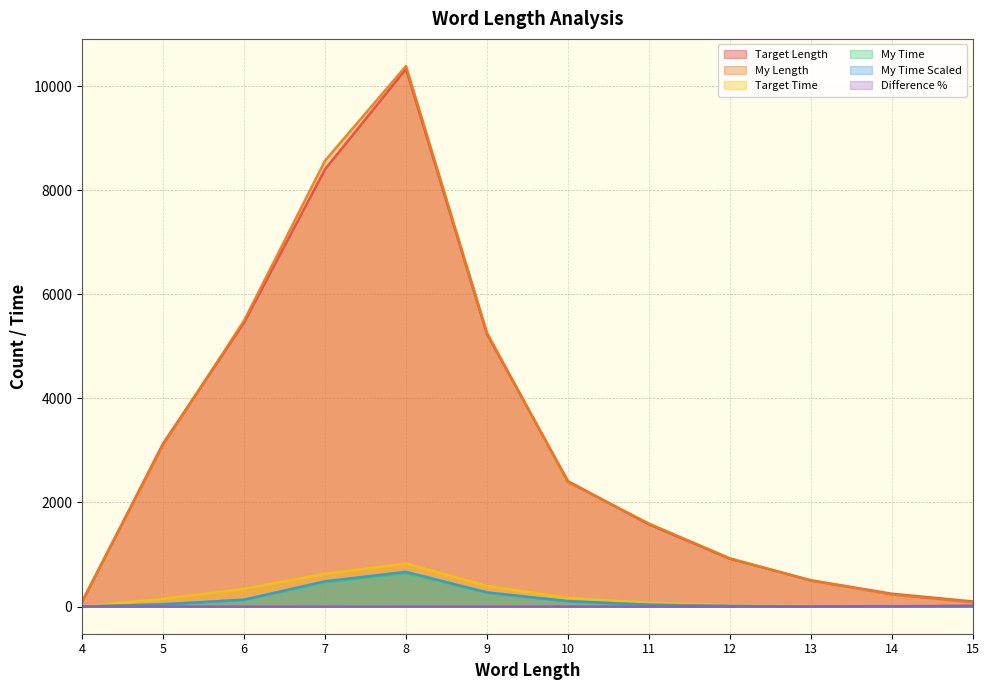

What is the total value across all series at 13?

1022.5